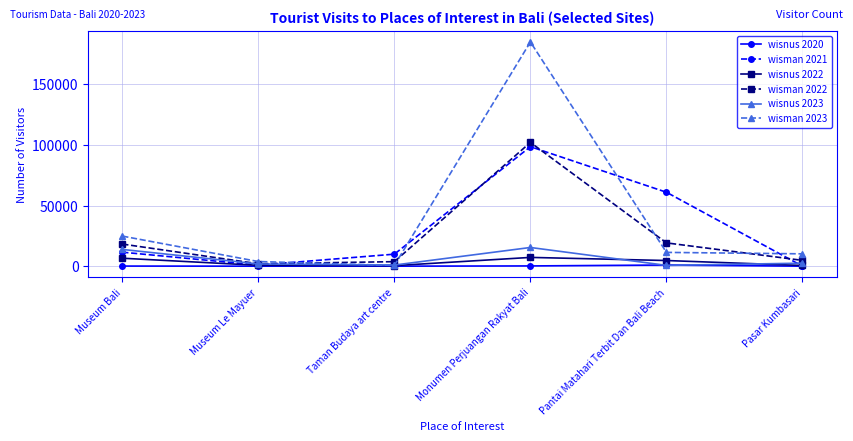

How many interior local valleys does the wisman 2021 series have?

1